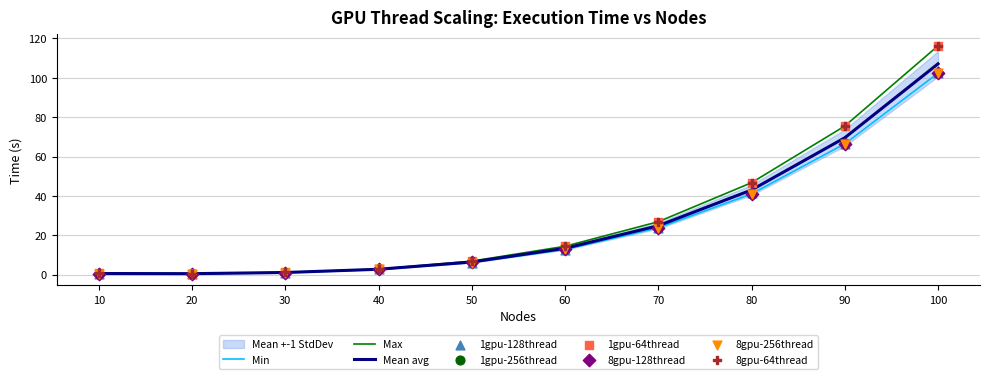

Which series reaches the minimum Y coordinate?

8gpu-64thread